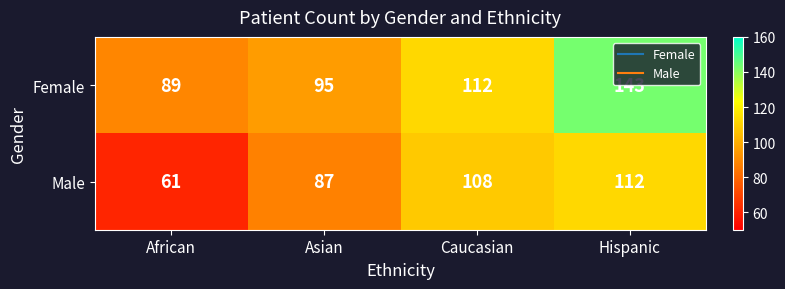

What is the average value of the Female series?

110